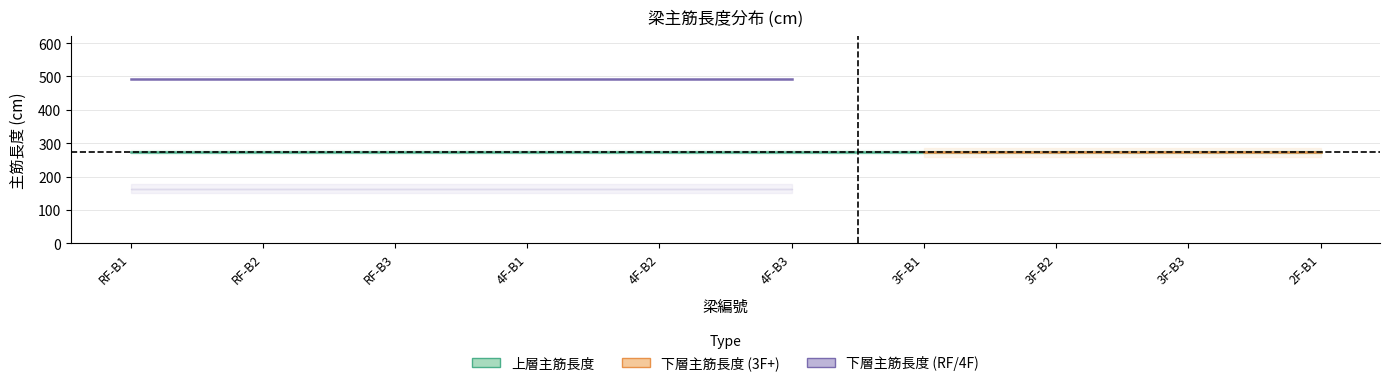

The 下層_右1 series shows 273.3 at 3F-B1. True or false?

True